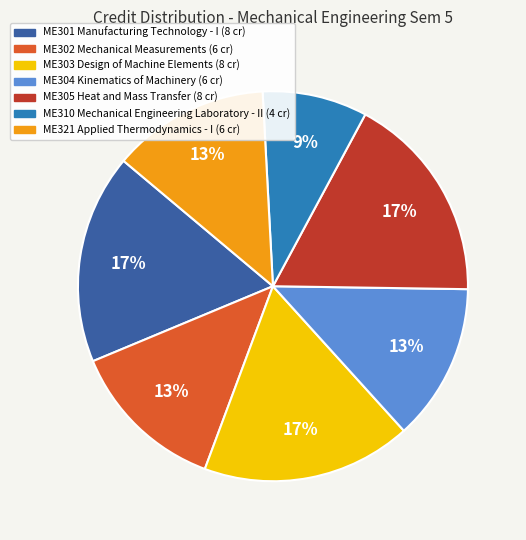

To the nearest percent, what portion does ME303 Design of Machine Elements represent?

17%